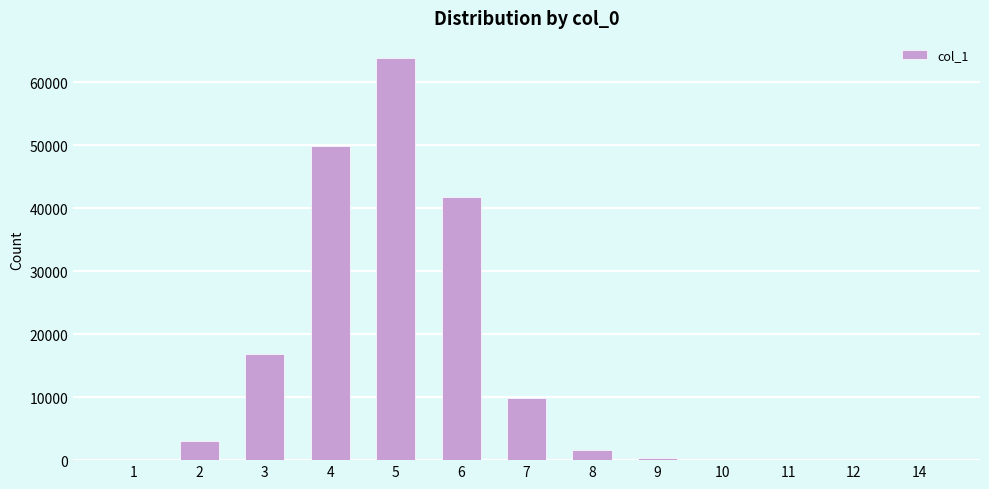

What is the maximum value shown in the chart?

63885